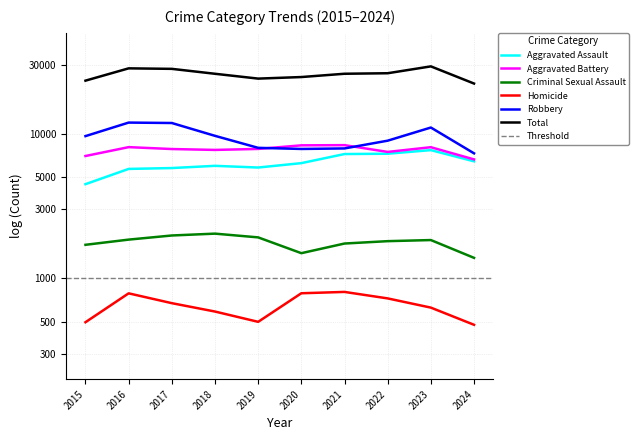

What is the lowest value of the Criminal Sexual Assault series?

3.1